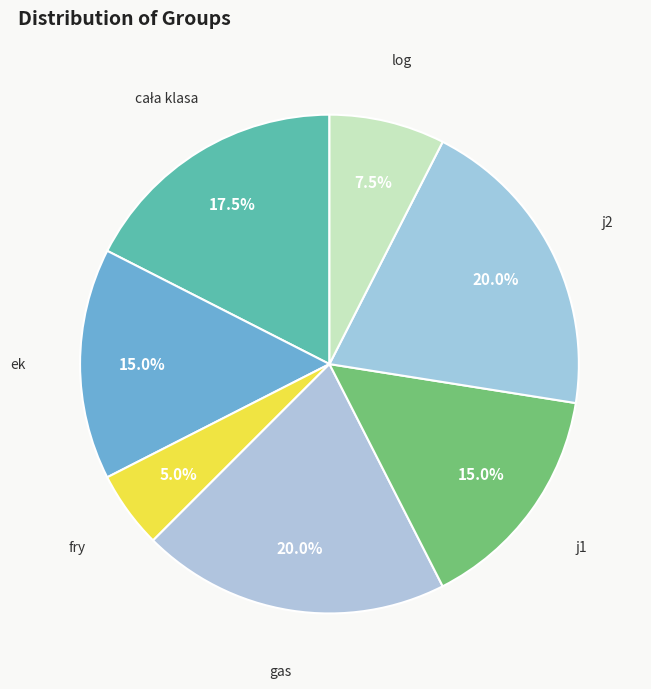

To the nearest percent, what is the difference between the fry and gas slice percentages?

15%